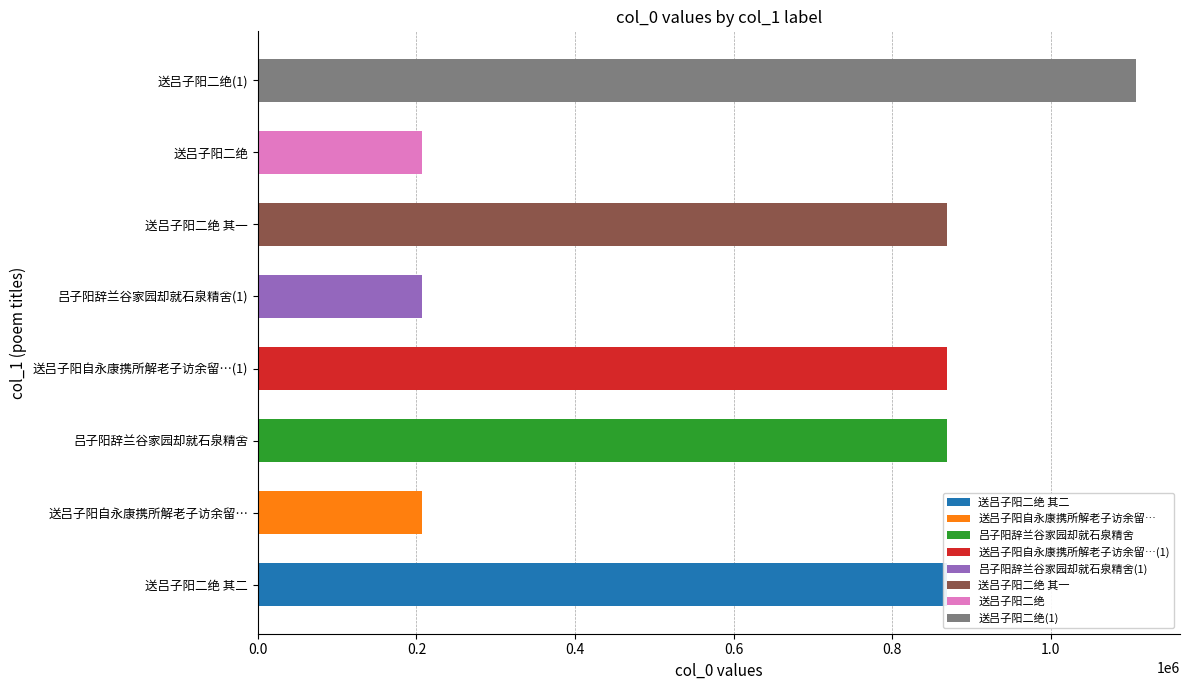

Does the chart contain stacked bars?

No